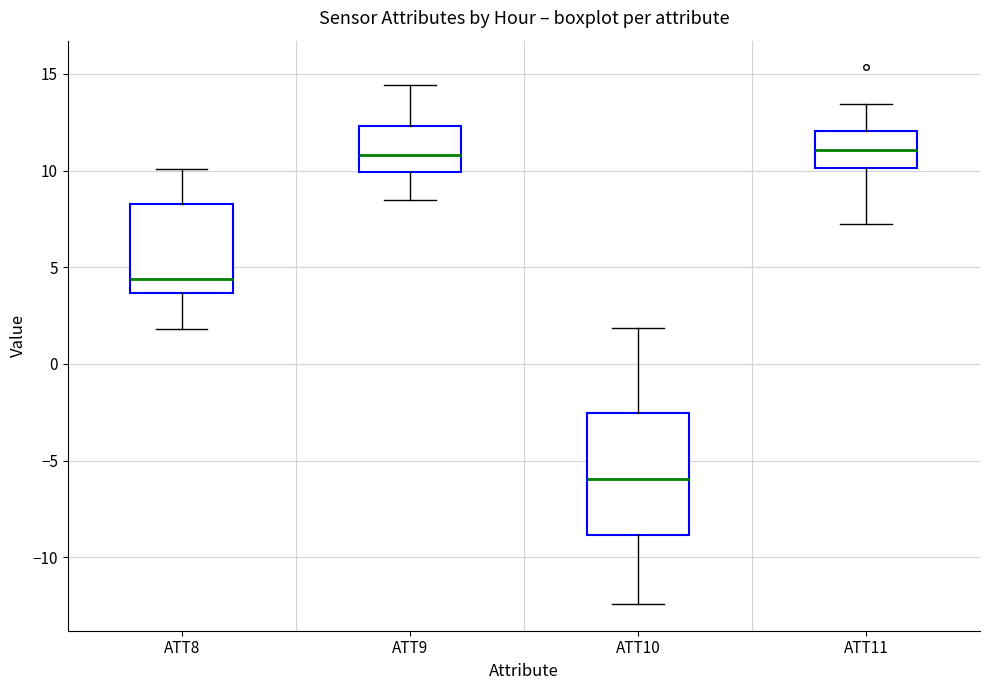

Reading left to right, read every box against the y-axis: the position of its median line, the range the box covers, and the ends of its whiskers. The values are not printed on the chart, so give them approximately, as read against the axis.

ATT8: median 4.5, box 3.5 to 8.5, whiskers 2.0 to 10.0
ATT9: median 11.0, box 10.0 to 12.5, whiskers 8.5 to 14.5
ATT10: median -6.0, box -9.0 to -2.5, whiskers -12.5 to 2.0
ATT11: median 11.0, box 10.0 to 12.0, whiskers 7.0 to 13.5